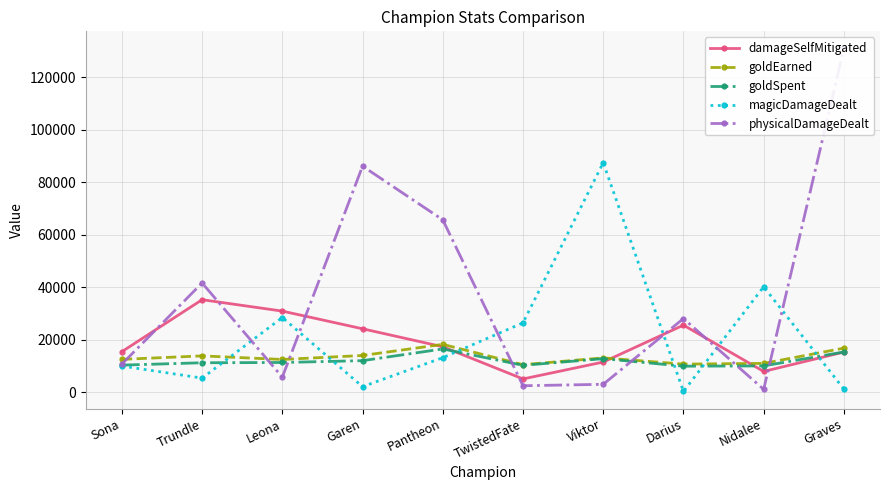

What is the label of the 8th point from the left?

Darius